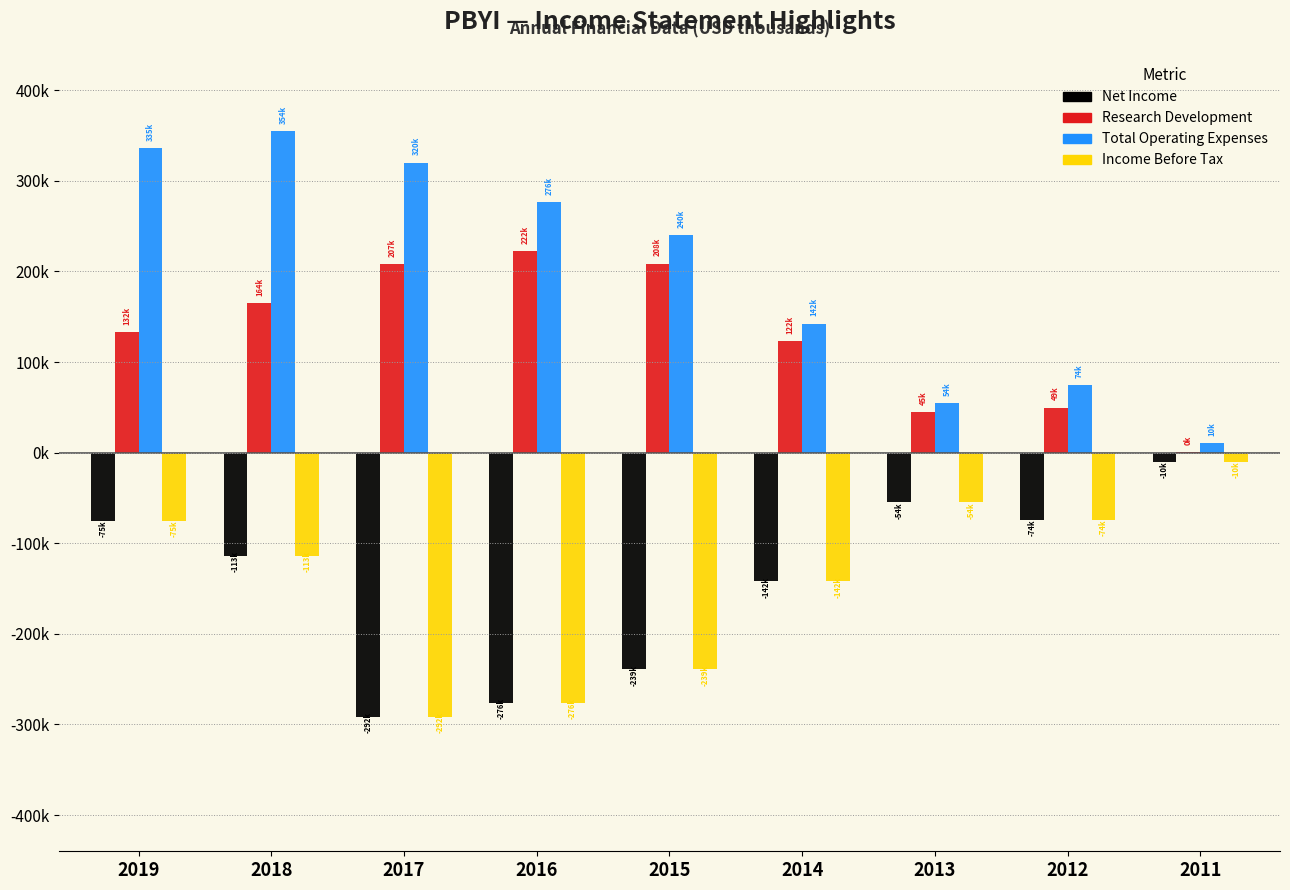

Does the chart contain stacked bars?

No